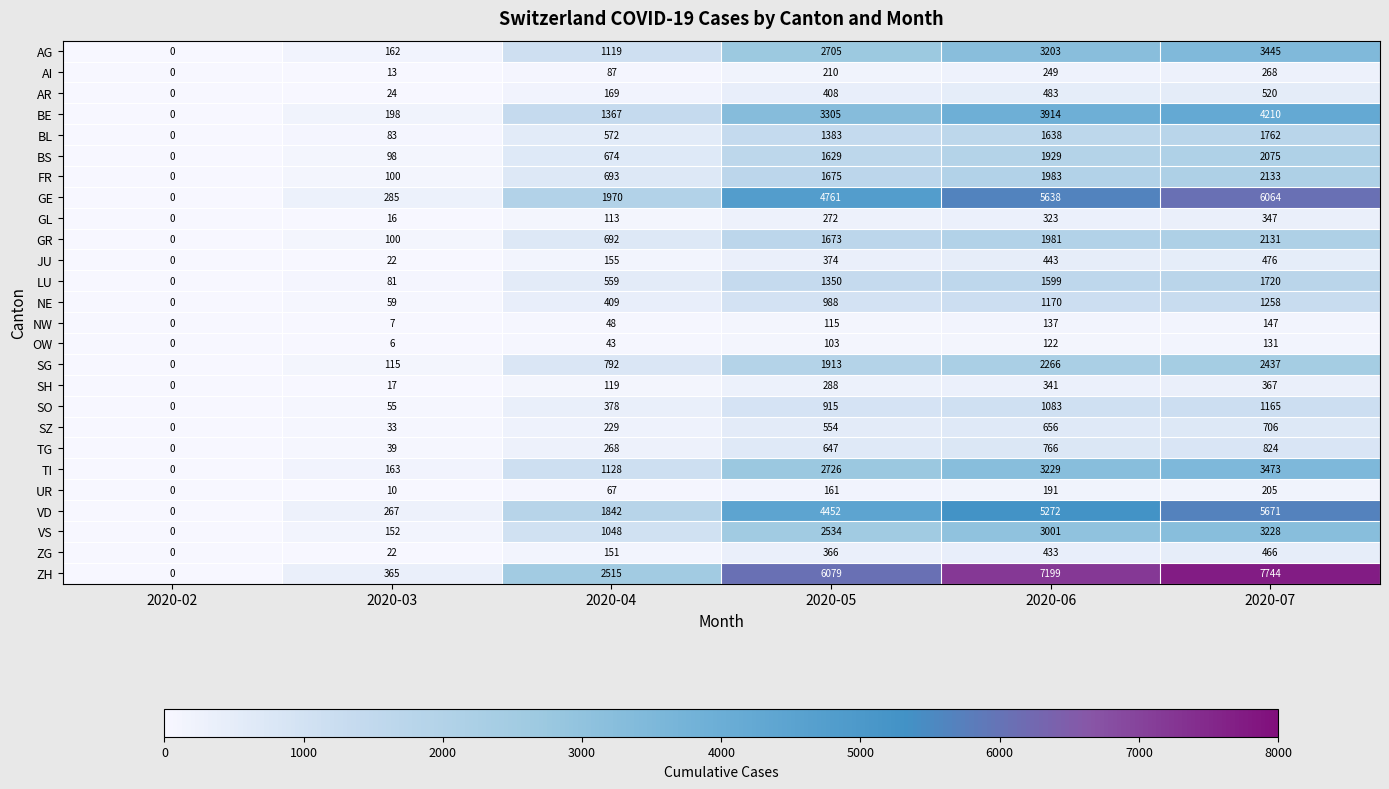

What is the approximate value of JU at 2020-04, to the nearest 5?

155